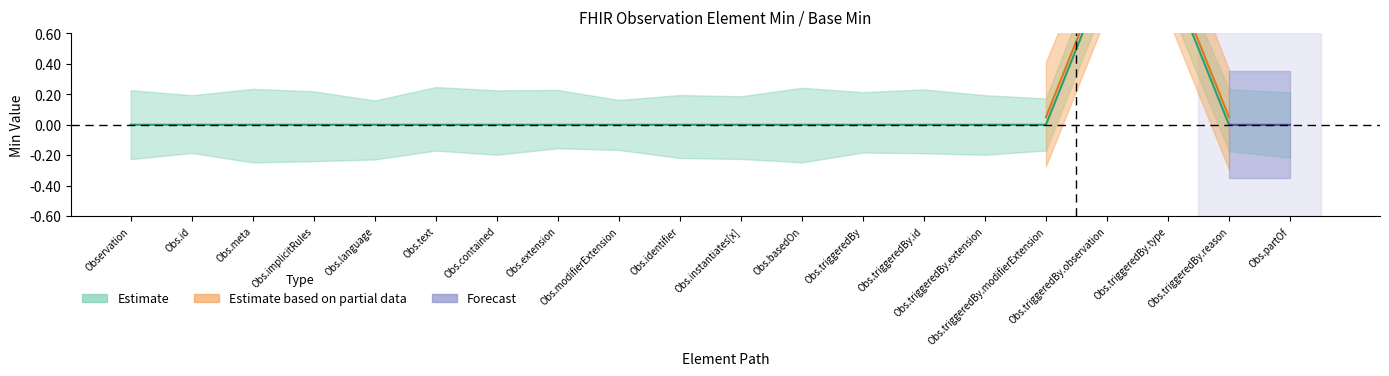

Is it true that the value at Obs.text is 0?

True